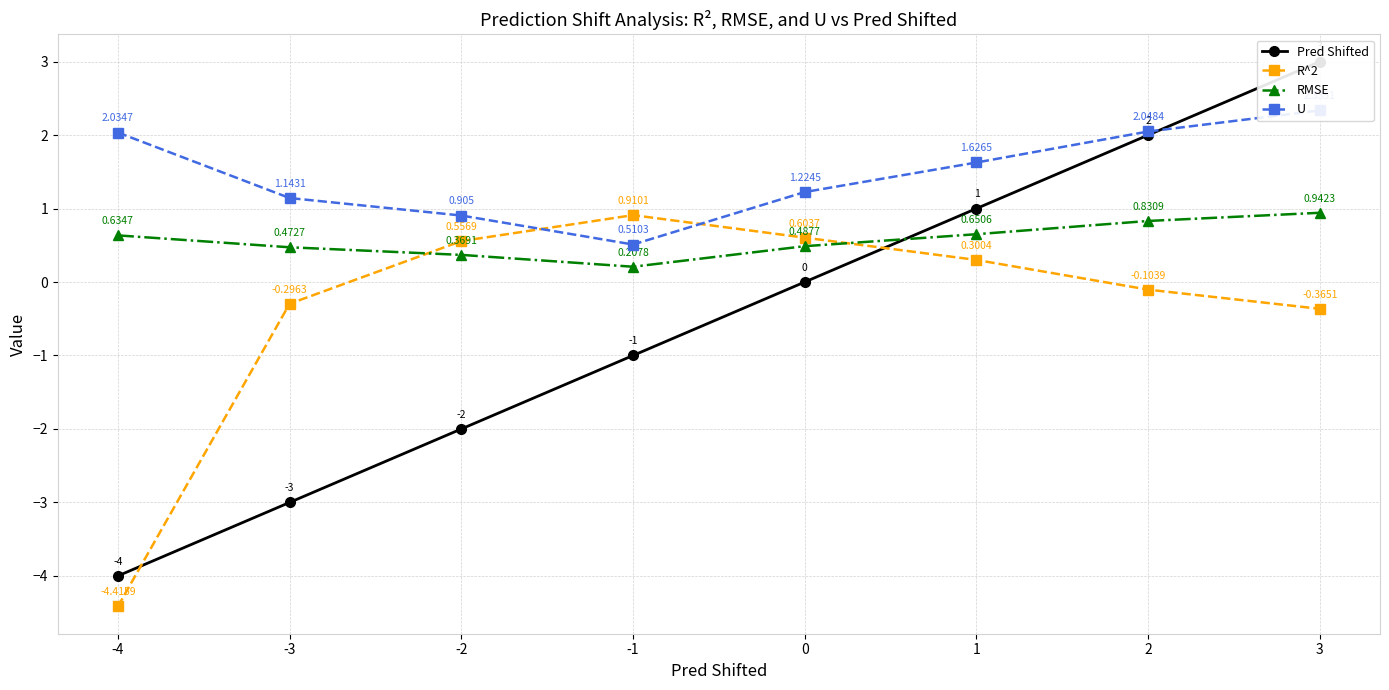

How many series are shown in this chart?

4